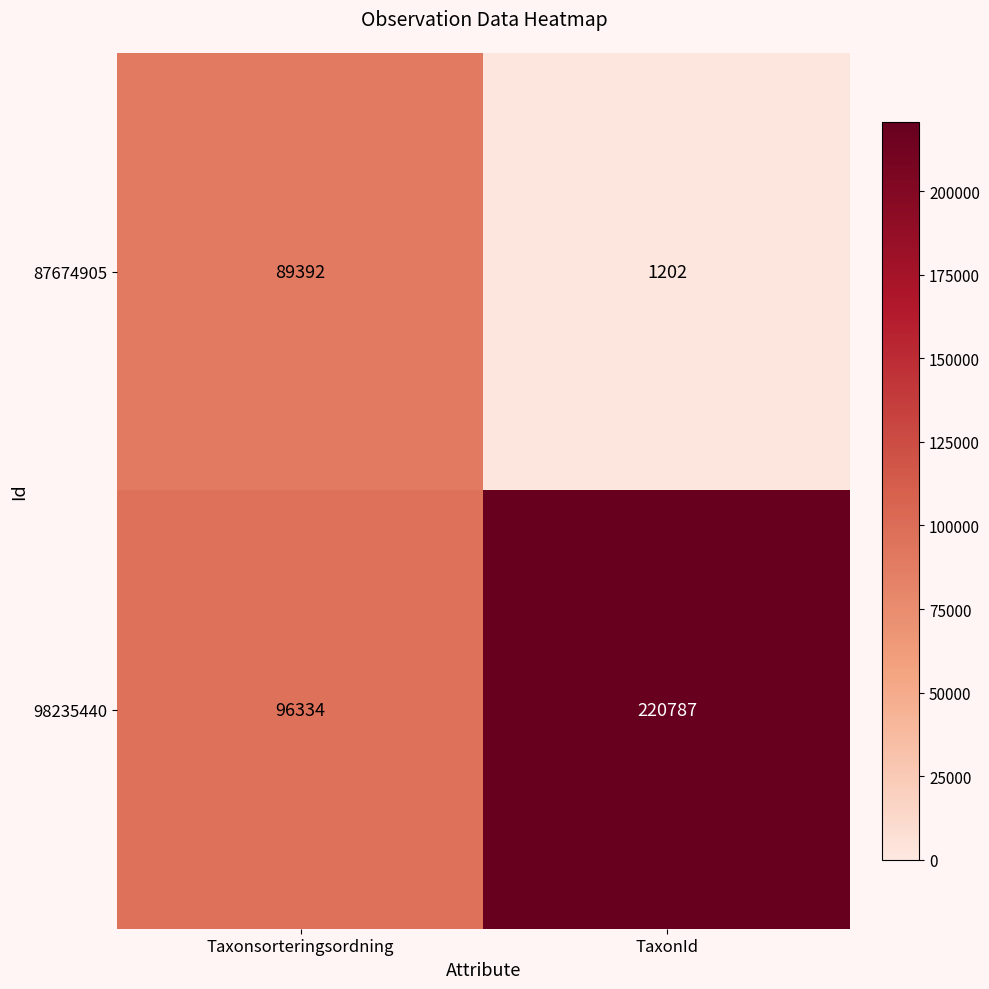

Rank the series by their average value, from lowest to highest.

87674905, 98235440